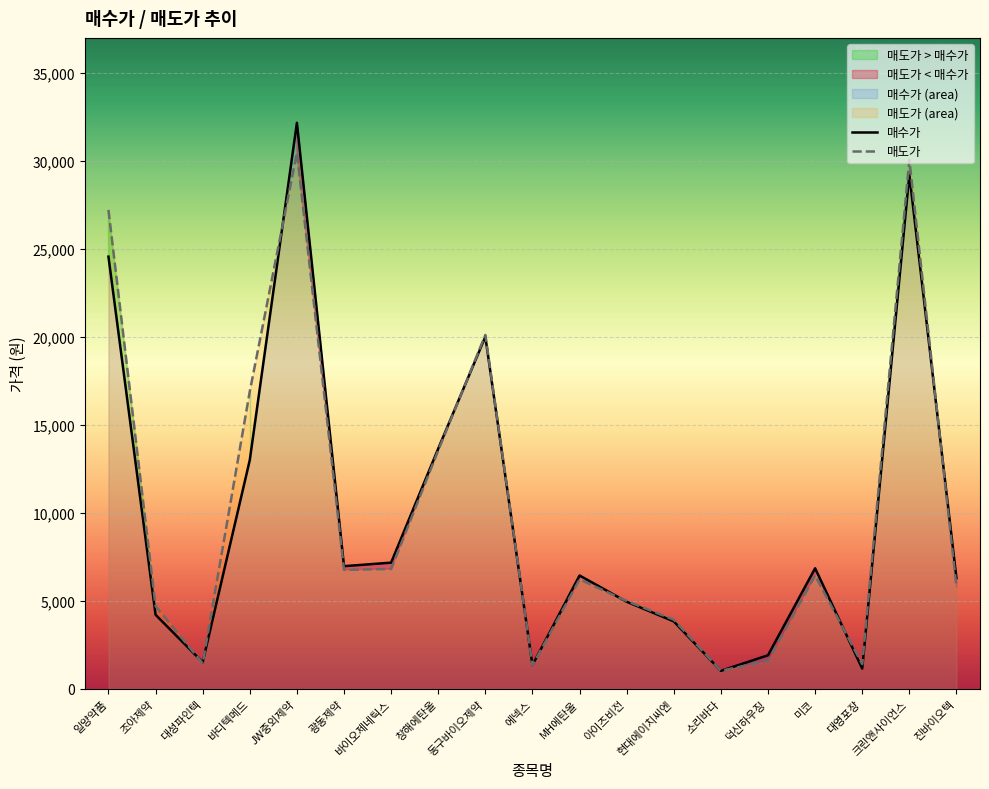

Is the value of 매도가 at 창해에탄올 greater than the value of 매수가 at 덕신하우징?

Yes